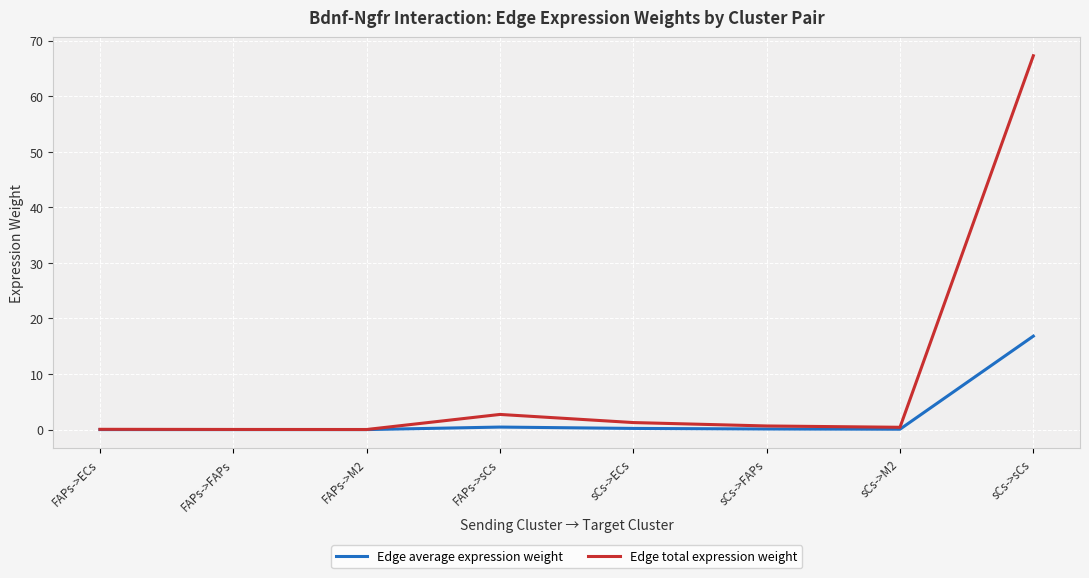

Which series has the widest spread of values?

Edge total expression weight